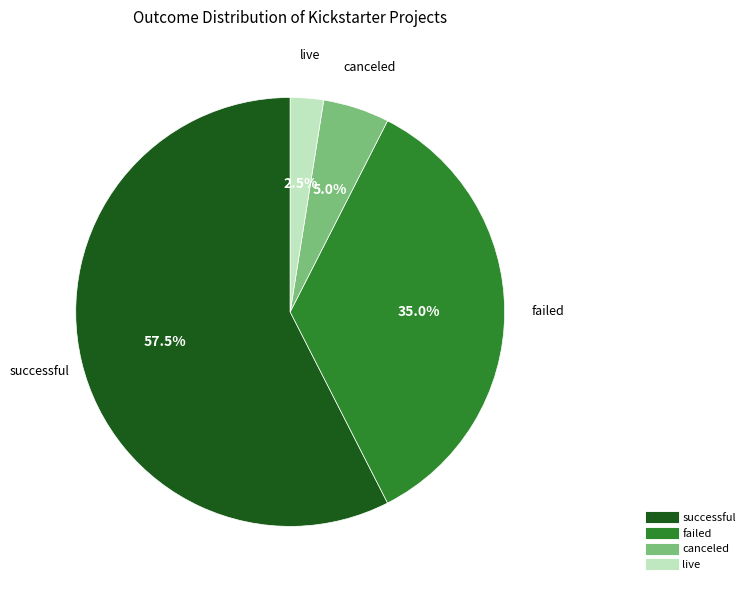

Is live the majority of the pie?

No